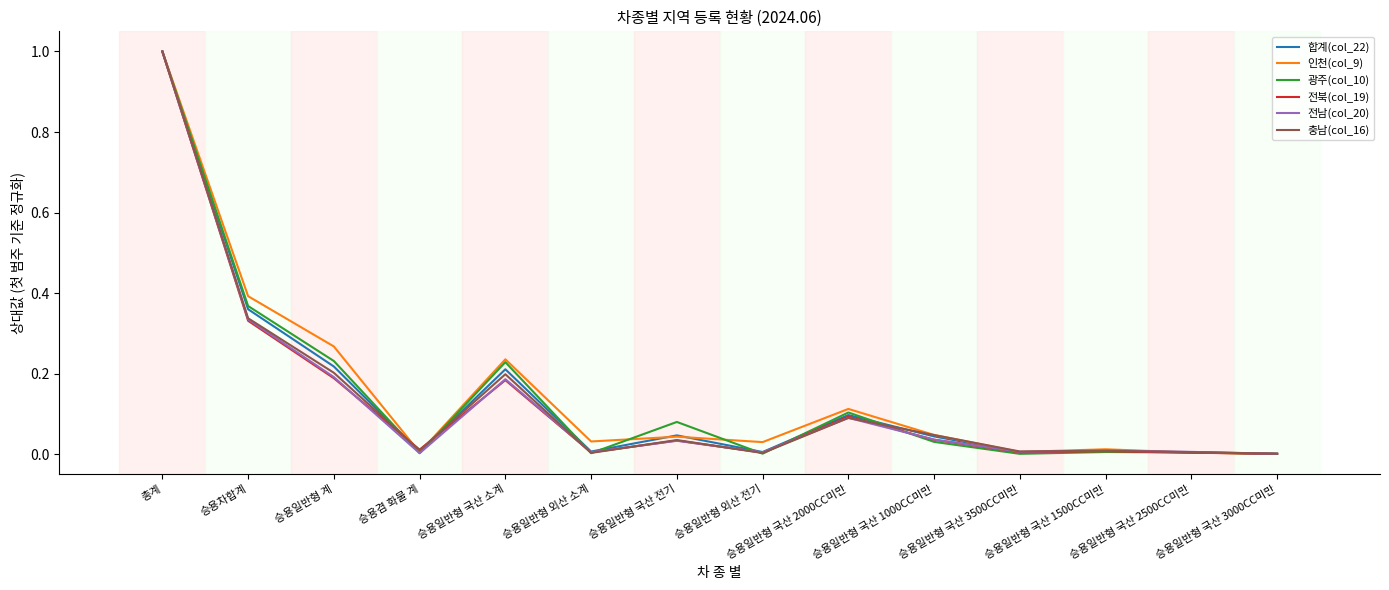

What is the greatest value displayed?

1.0